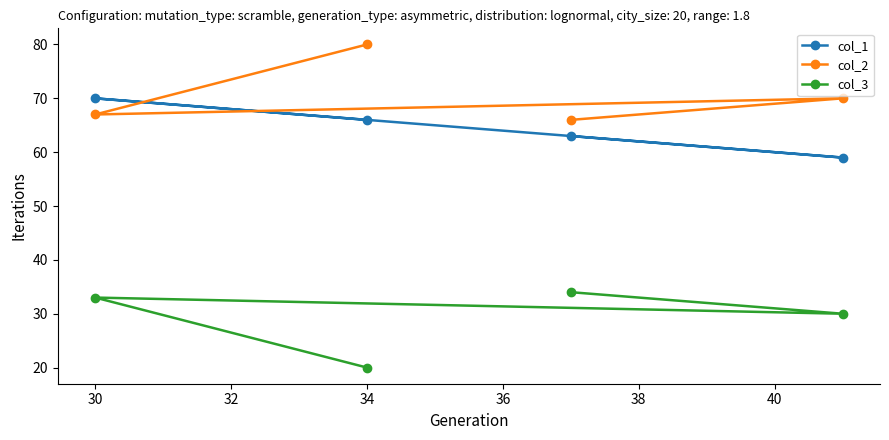

At which category is the sum across all series the highest?

30